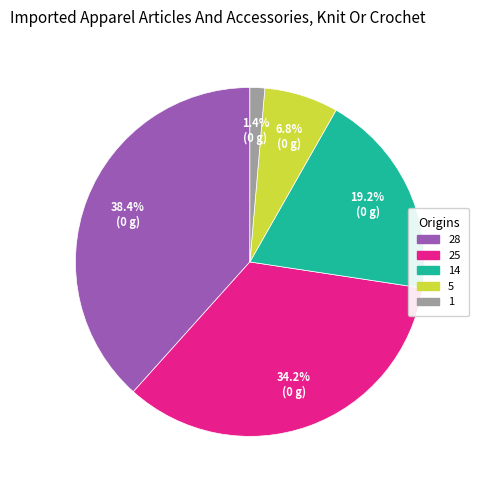

Is there a majority slice in this chart?

No